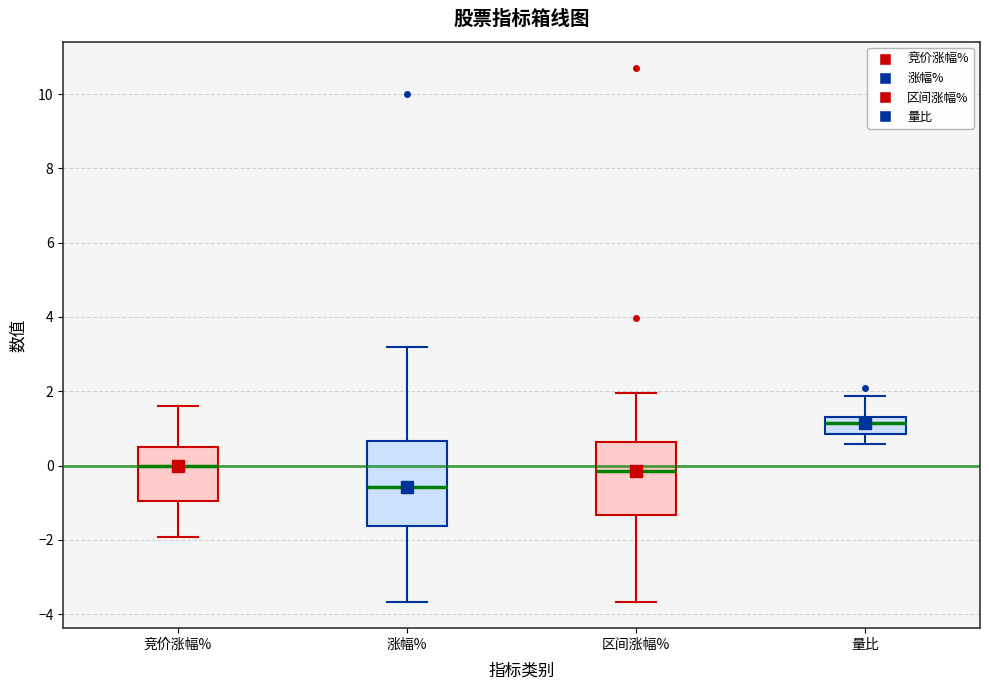

Comparing the boxes themselves (not the whiskers), which one is the tallest?

涨幅%